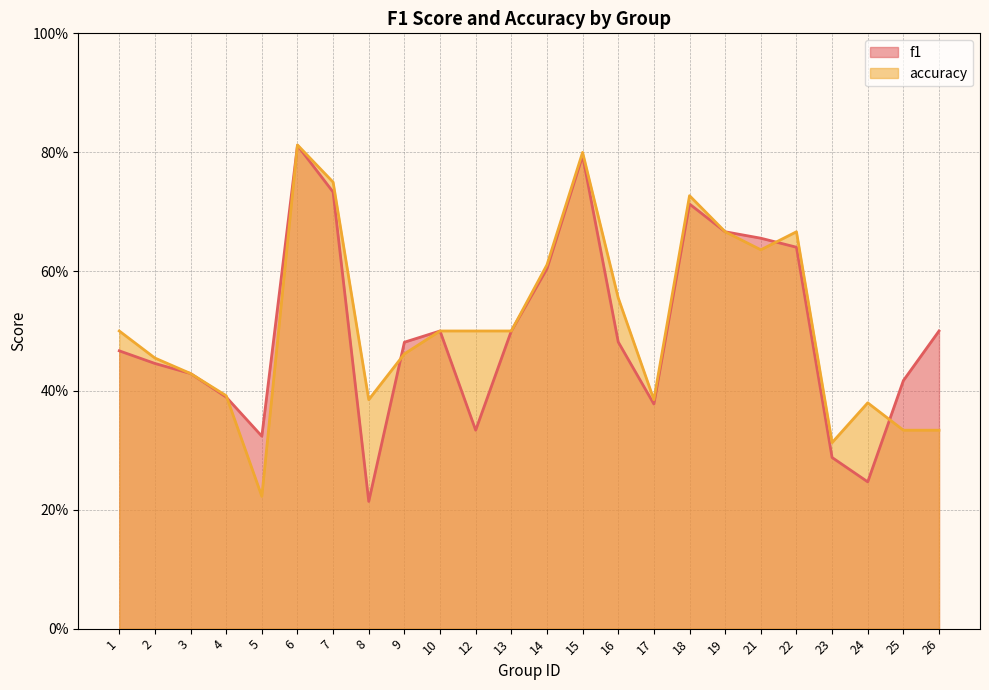

Between 8 and 25, which series saw the biggest shift?

f1